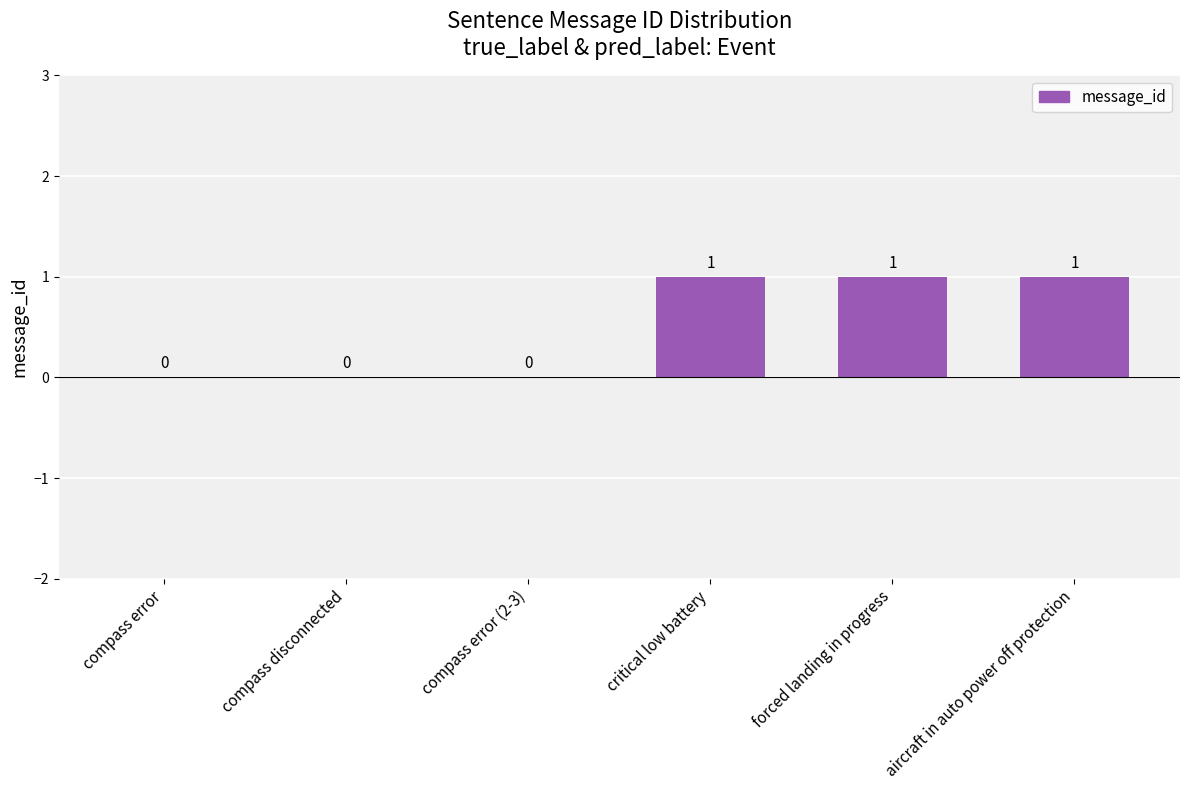

How many positive values are there?

3